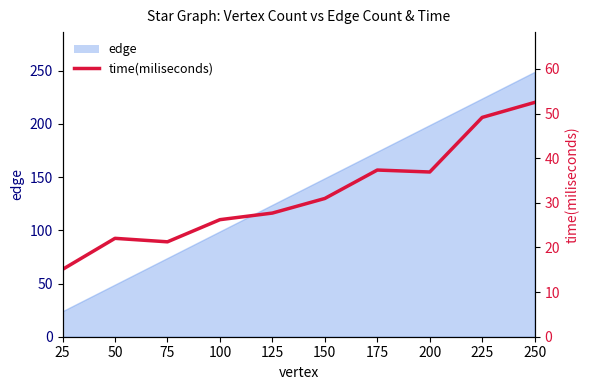

Where is the data nearest to the value 33?

150